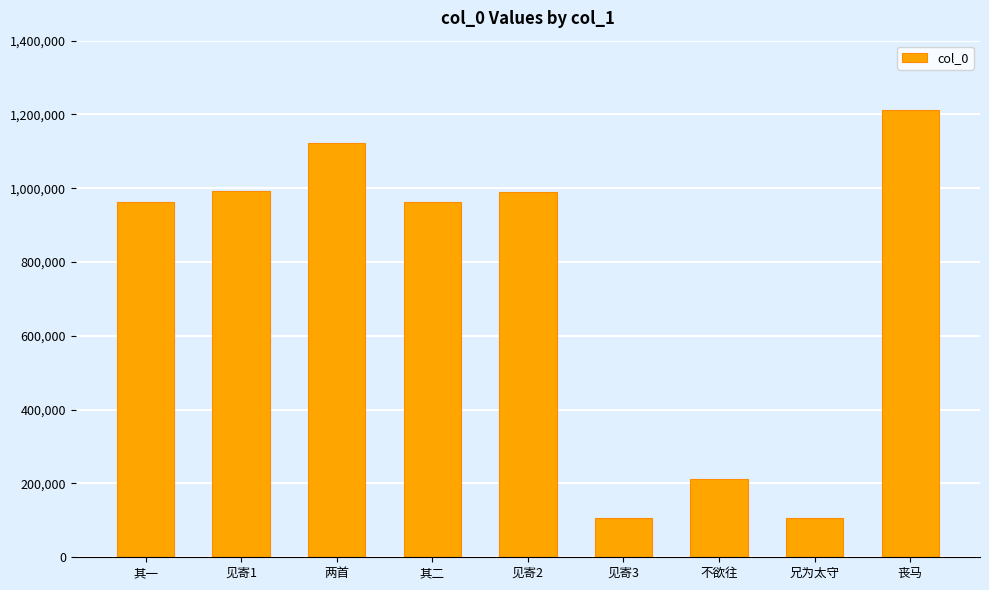

What is the label of the 8th bar from the left?

兄为太守